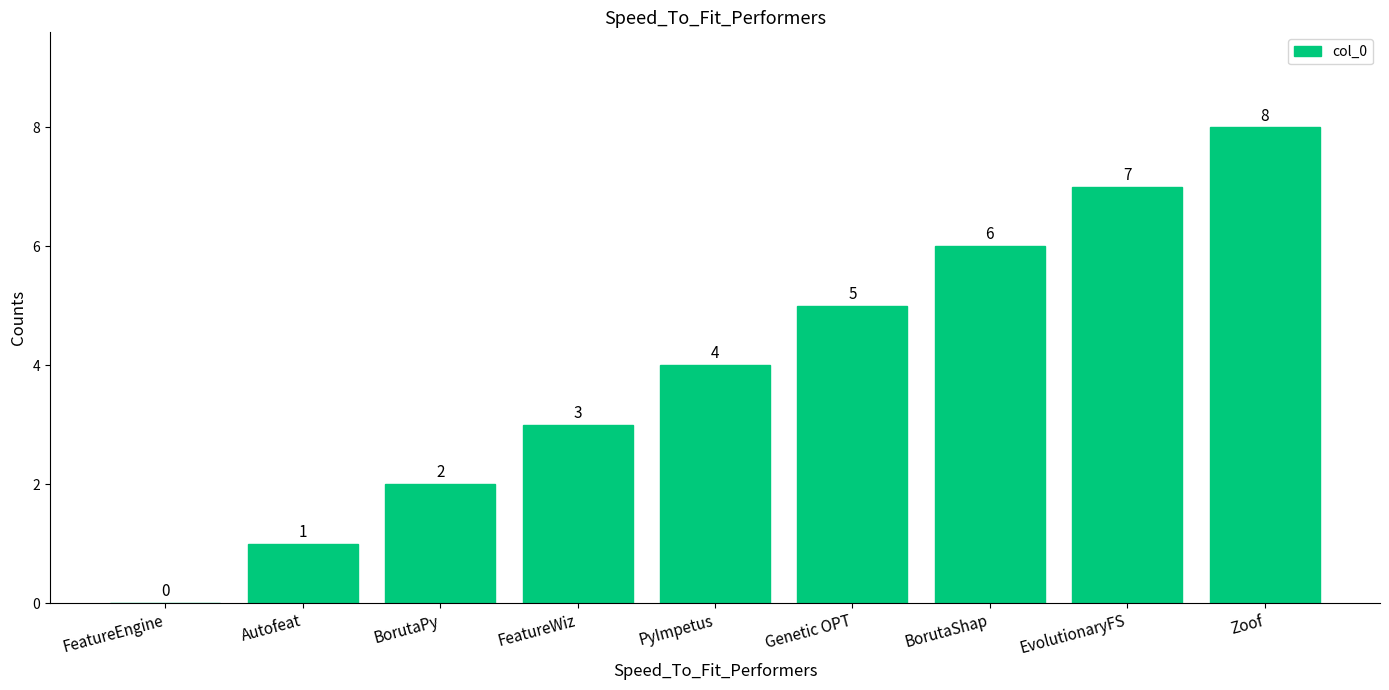

What is the difference between the values at FeatureEngine and Zoof?

8